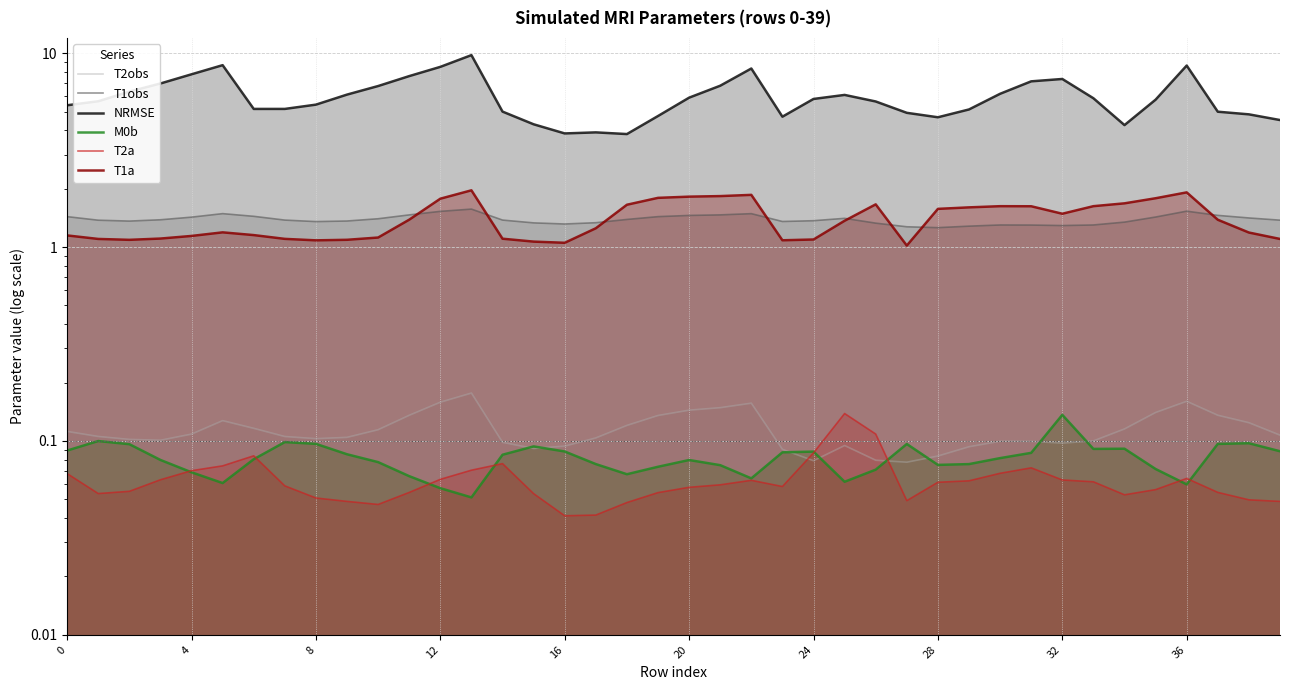

What is the sum of the NRMSE values at 29 and 39?

9.7